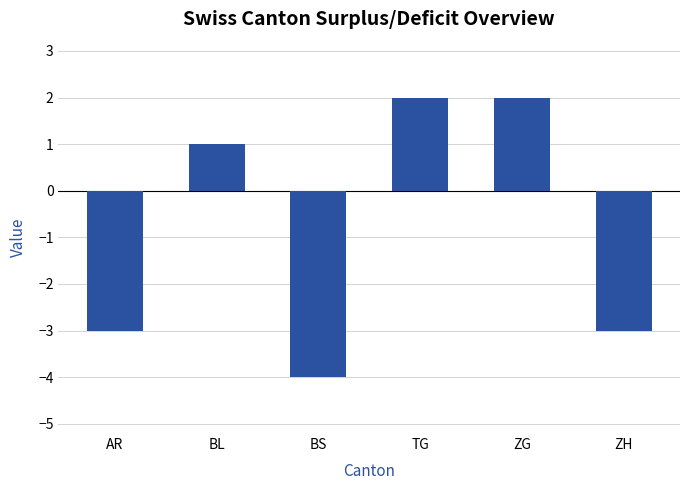

Reading right to left, extract all data points from this chart.

-3	2	2	-4	1	-3